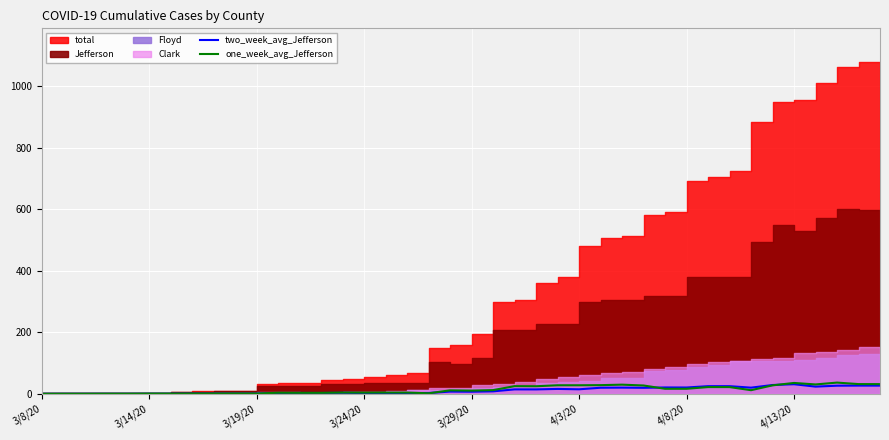

Where do two_week_avg_Jefferson and one_week_avg_Jefferson first cross each other?

17 and 18